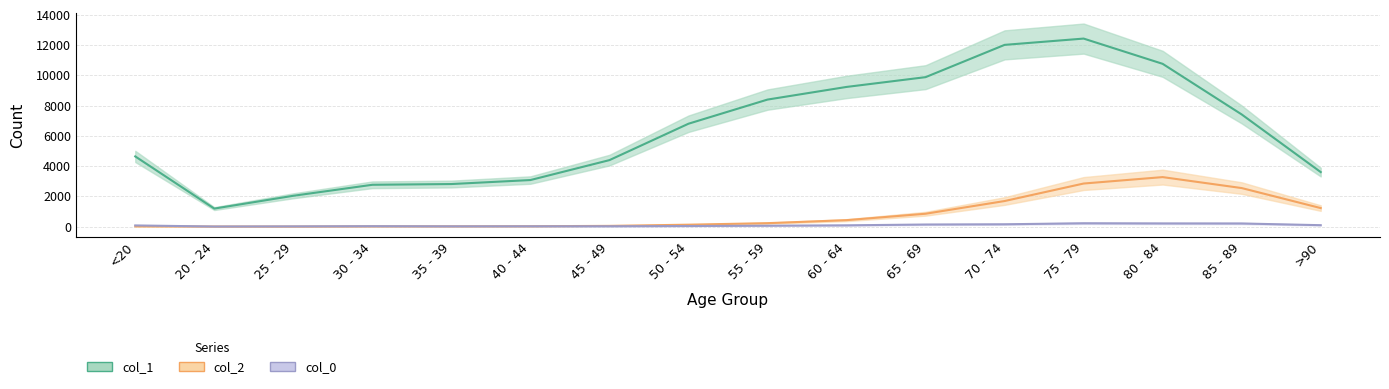

Reading right to left, extract all data points from this chart.

col_1: >90=3604	85 - 89=7417	80 - 84=10764	75 - 79=12434	70 - 74=12018	65 - 69=9883	60 - 64=9236	55 - 59=8400	50 - 54=6803	45 - 49=4396	40 - 44=3078	35 - 39=2814	30 - 34=2765	25 - 29=2038	20 - 24=1191	<20=4641
col_2: >90=1224	85 - 89=2548	80 - 84=3273	75 - 79=2848	70 - 74=1690	65 - 69=850	60 - 64=426	55 - 59=227	50 - 54=126	45 - 49=47	40 - 44=24	35 - 39=18	30 - 34=17	25 - 29=3	20 - 24=4	<20=18
col_0: >90=93	85 - 89=206	80 - 84=209	75 - 79=220	70 - 74=153	65 - 69=137	60 - 64=84	55 - 59=59	50 - 54=39	45 - 49=23	40 - 44=20	35 - 39=17	30 - 34=27	25 - 29=14	20 - 24=5	<20=77